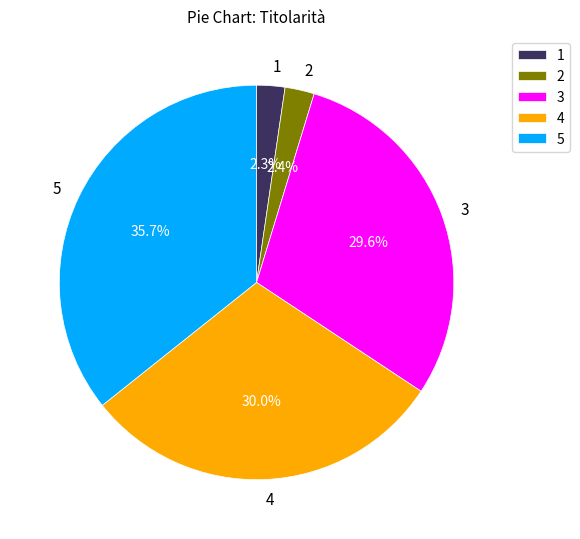

True or false: 3 accounts for 15% of the total.

False